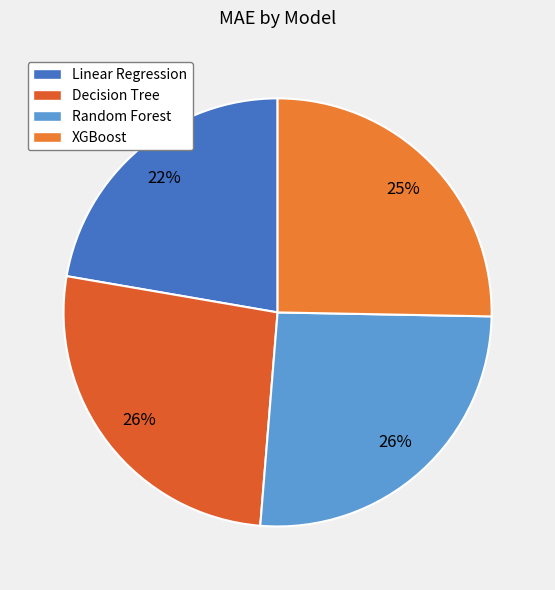

To the nearest percent, what portion does Random Forest represent?

26%